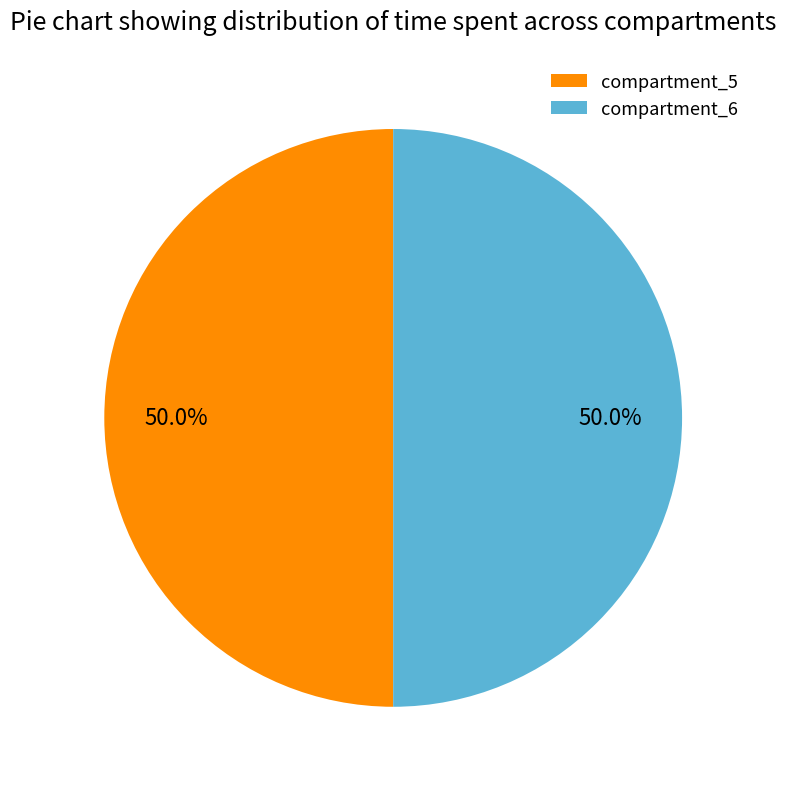

What percentage is NOT represented by compartment_6?

50.0%